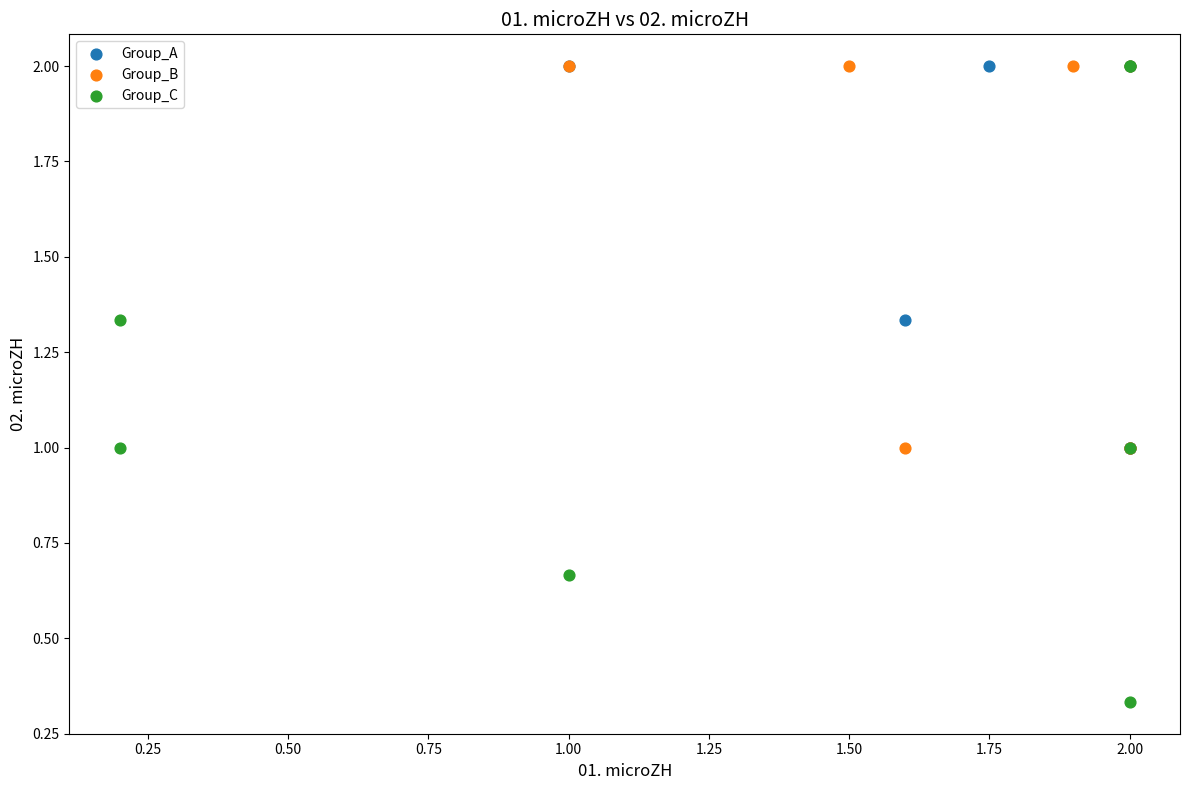

Which series has the widest spread of Y values?

Group_C